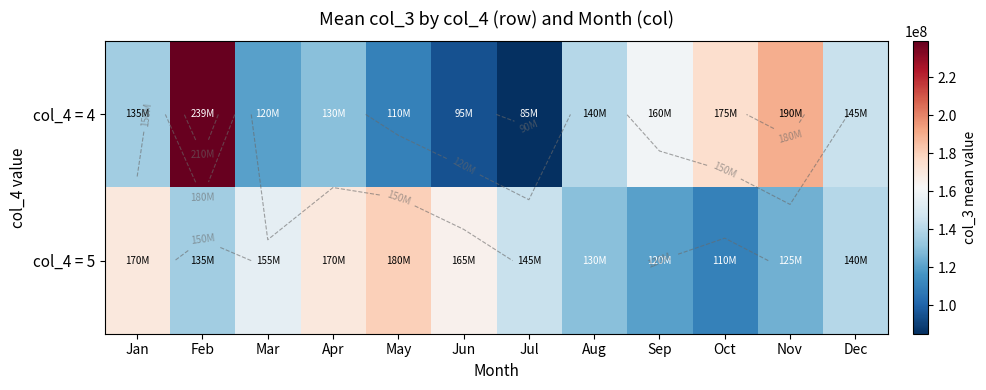

List the series in order of their overall mean, lowest first.

col_4 = 4, col_4 = 5